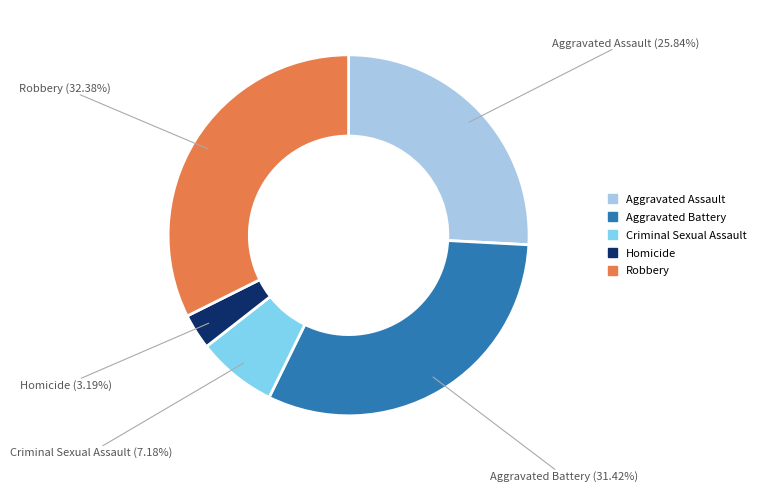

To the nearest percent, what portion does Aggravated Assault represent?

26%